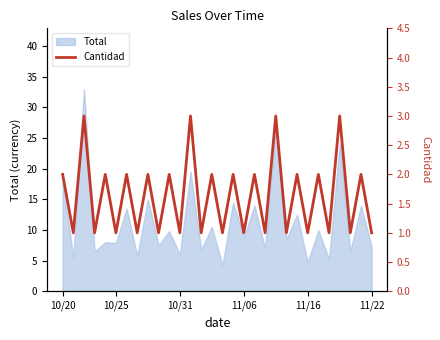

Reading left to right, what are all the values shown in this chart?

2	1	3	1	2	1	2	1	2	1	2	1	3	1	2	1	2	1	2	1	3	1	2	1	2	1	3	1	2	1